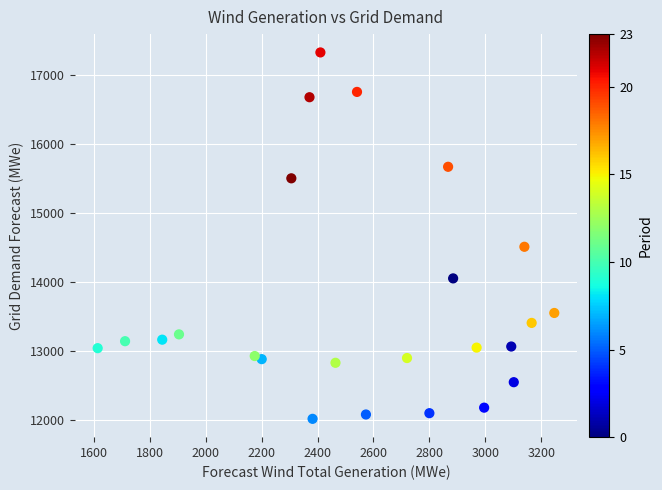

What Y value in the scatter plot is closest to 14674?

14513